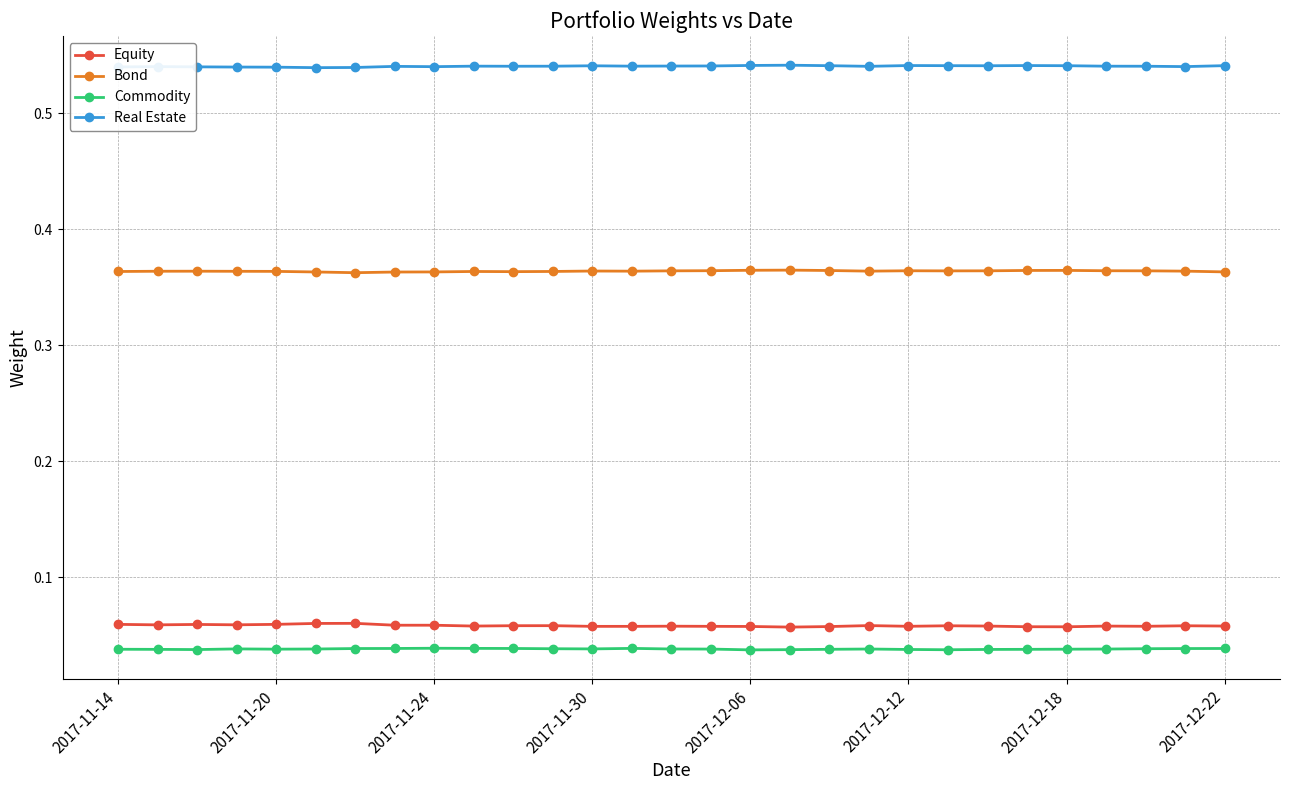

True or false: Equity has more than 0 points higher than both neighbors.

True